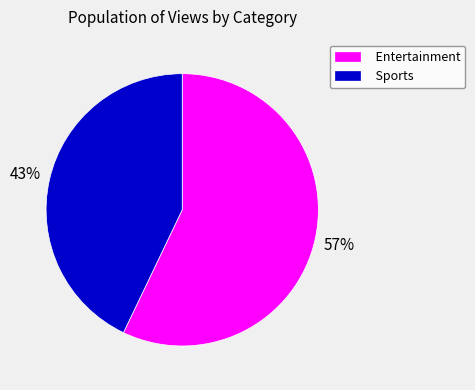

To the nearest percent, what is the average slice percentage?

50%